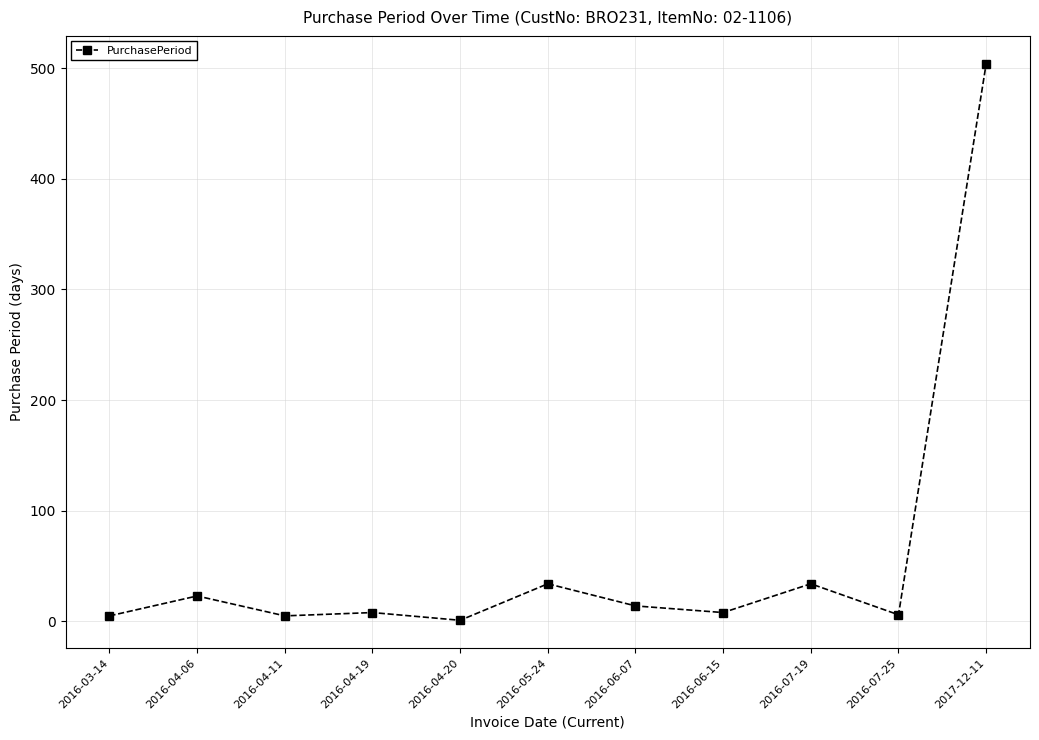

Count the number of data series in this chart.

1